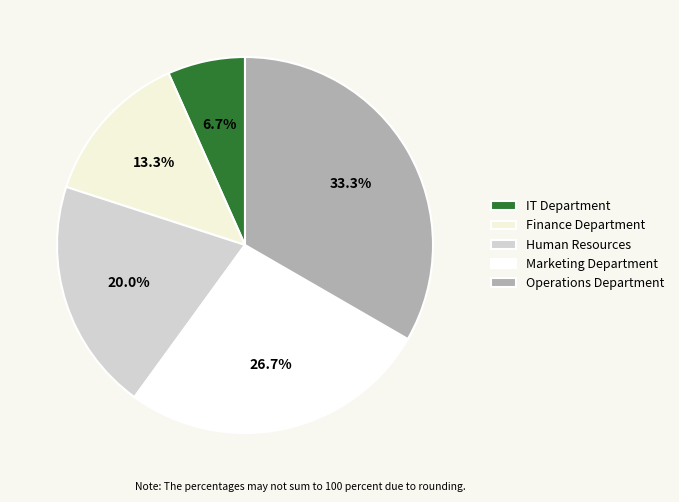

How many slices are in this pie chart?

5